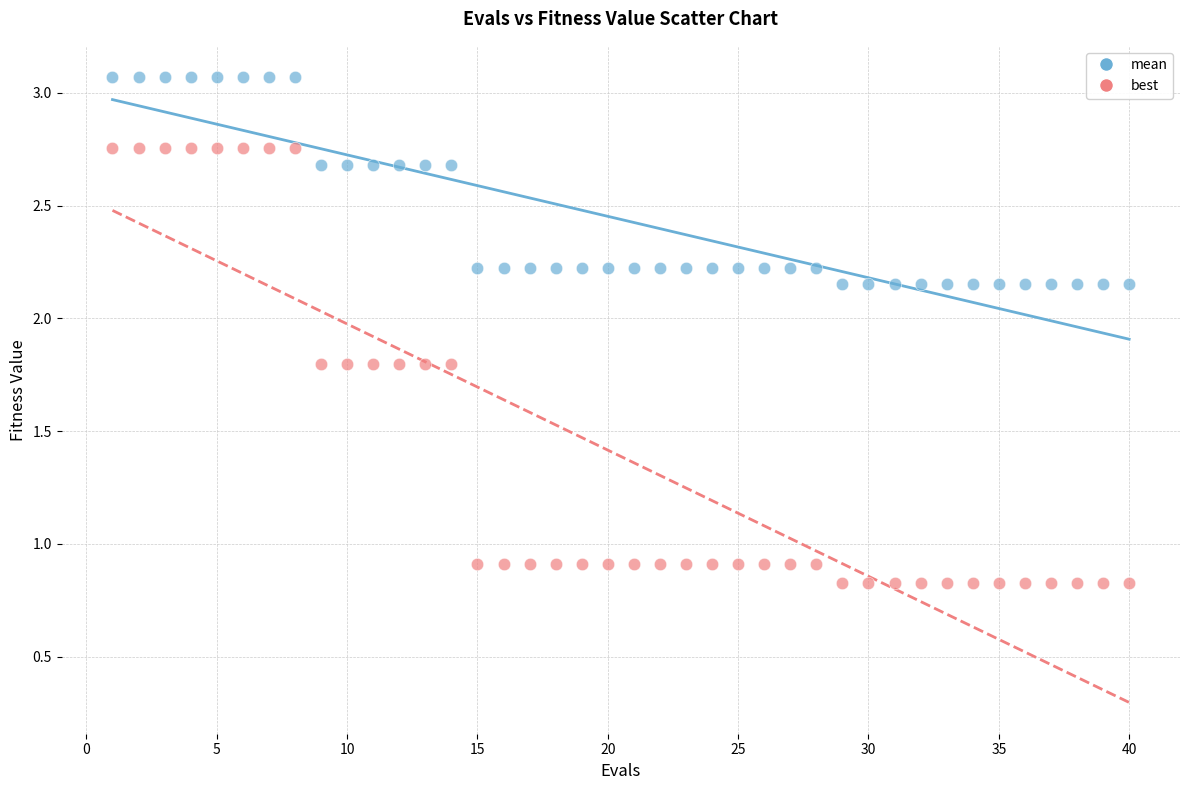

Across all data points, what is the range of X values (max minus min)?

39.0